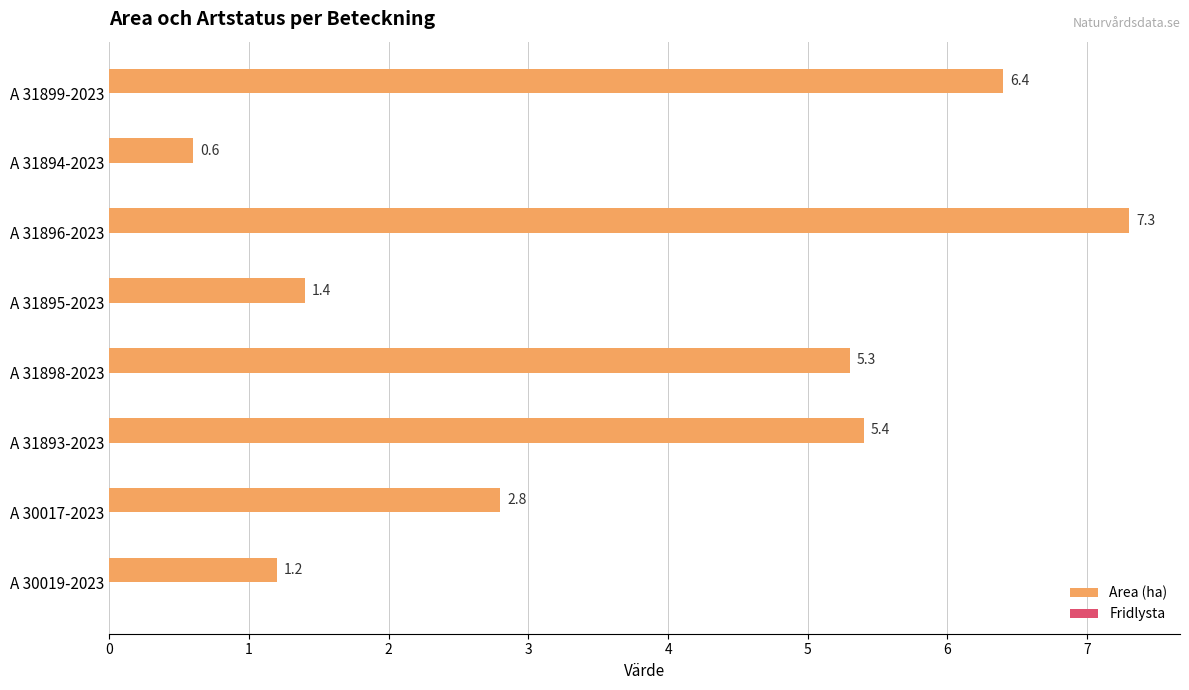

What is the change in value from A 30017-2023 to A 31896-2023?

+4.5